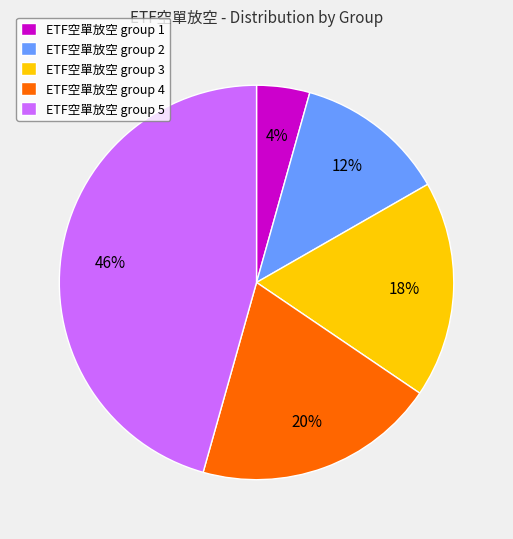

Count the number of slices in the pie.

5